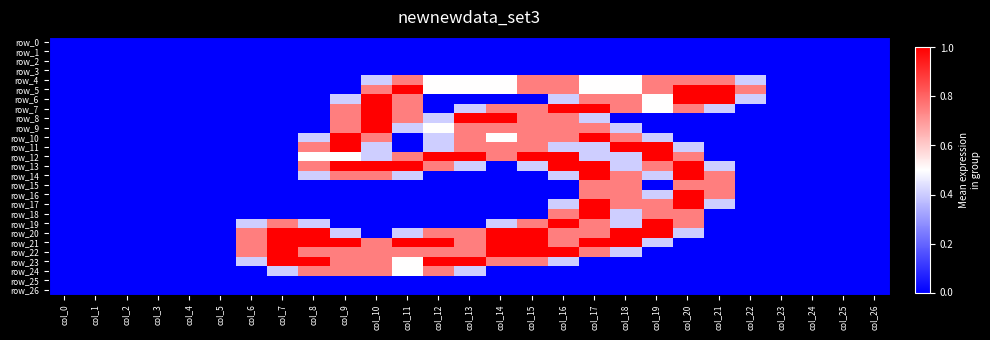

At which label does row_4 reach its peak?

col_11